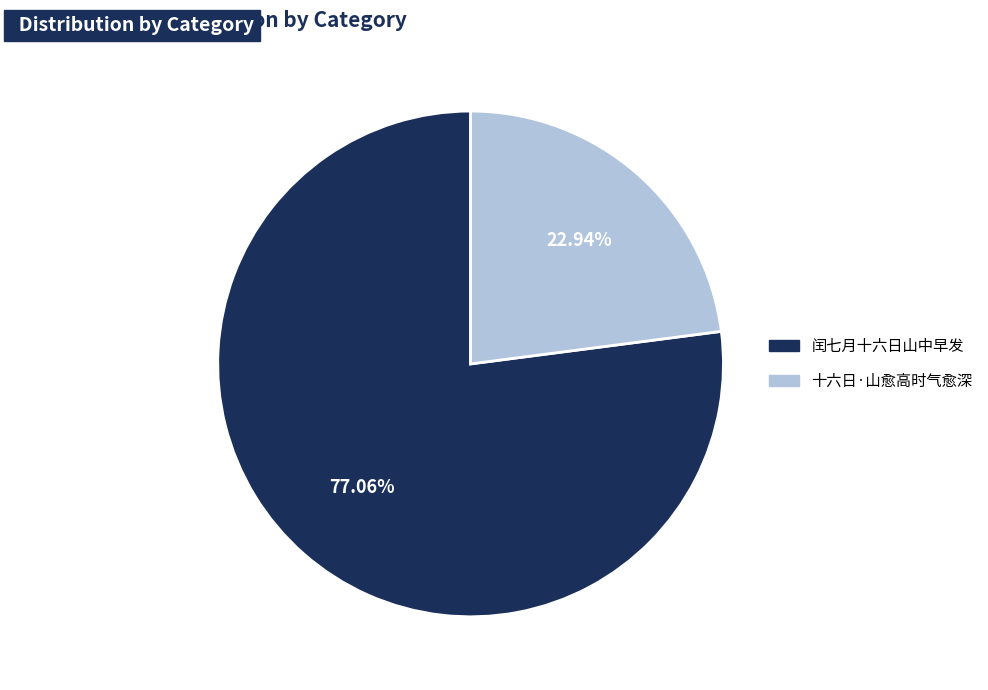

What is the smallest slice in the pie chart?

十六日·山愈高时气愈深